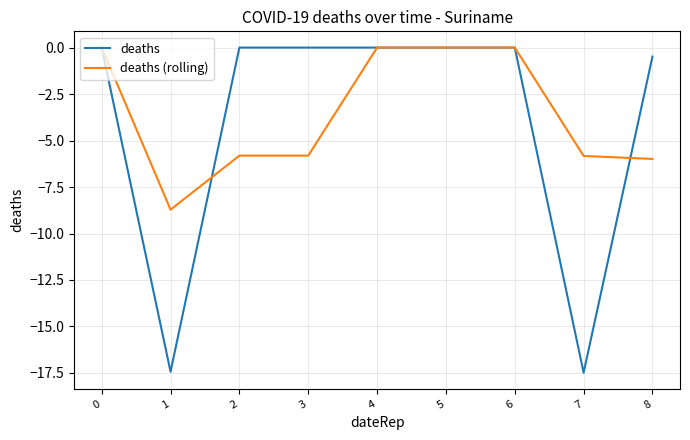

How many lines are shown in the chart?

2